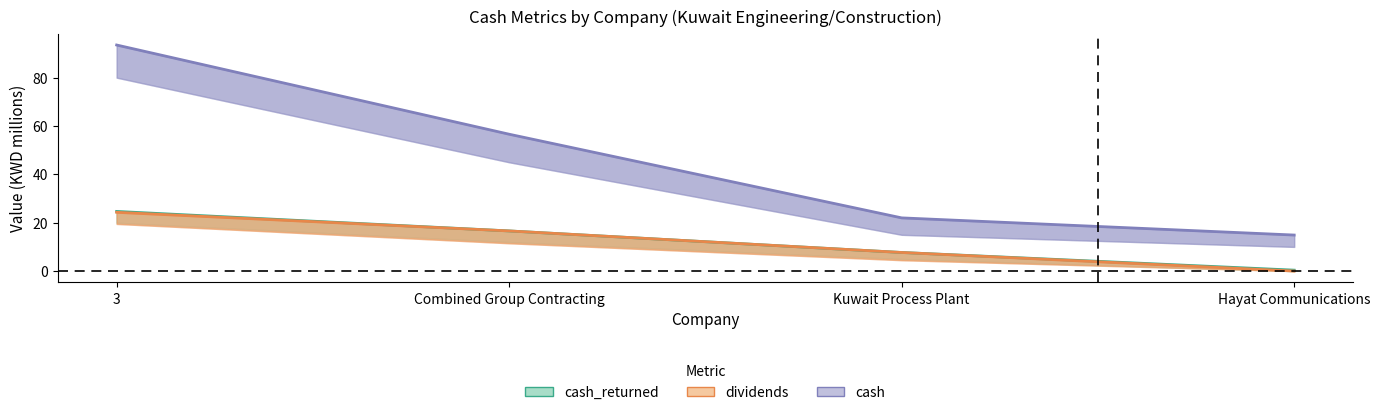

What is the minimum value for cash_returned?

0.4